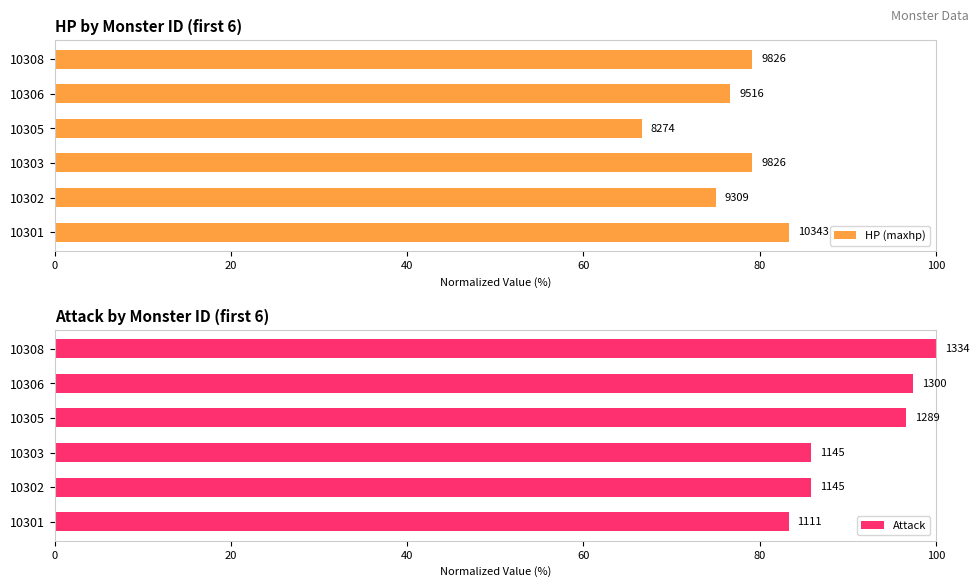

What is the value of the HP (maxhp) bar at the 2nd from the left?

75.0